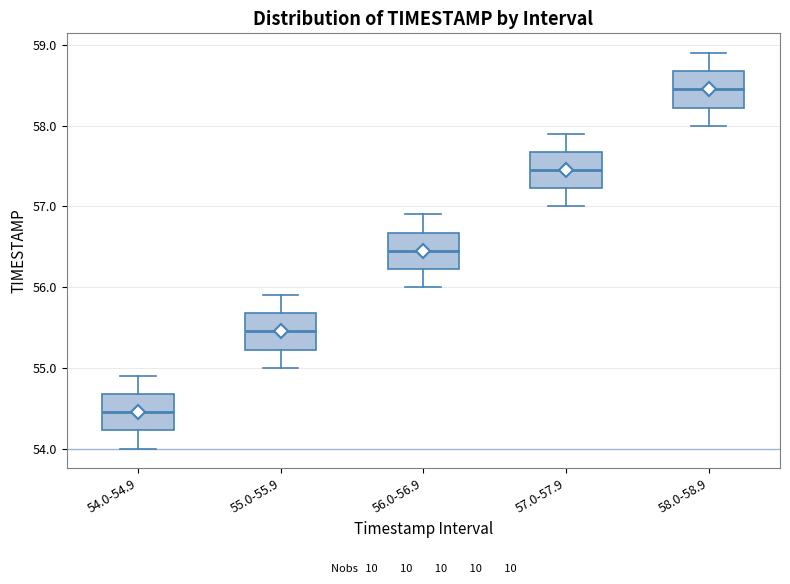

Where does the upper whisker of the box for 56.0-56.9 end on the y-axis? The values are not printed on the chart, so give them approximately, as read against the axis.

56.9